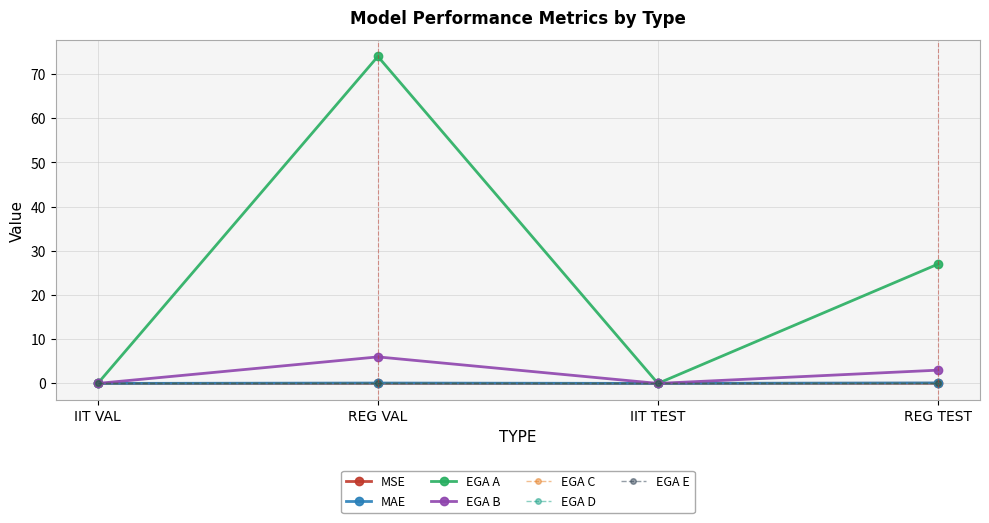

How many lines are shown in the chart?

7